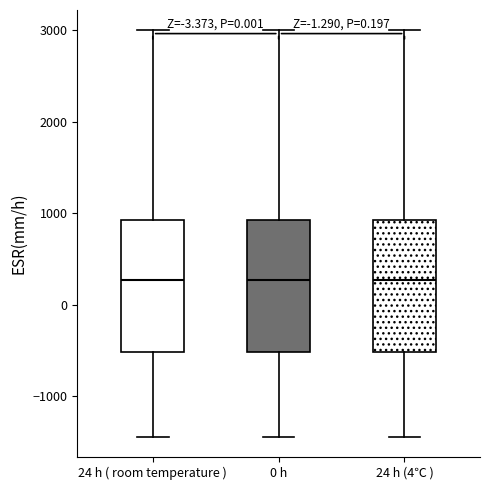

Where is the lower edge of the box for 0 h on the y-axis? The values are not printed on the chart, so give them approximately, as read against the axis.

-500